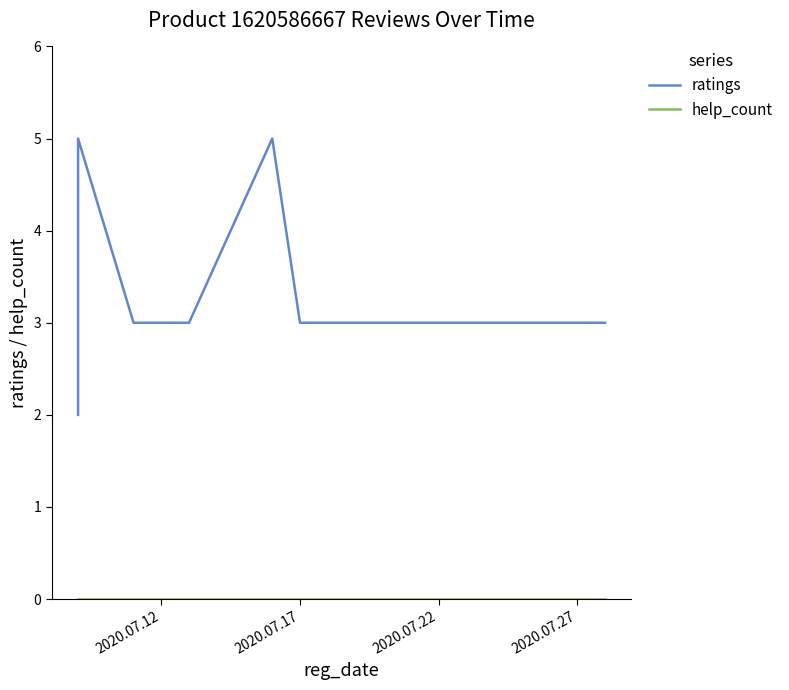

True or false: help_count has more than 1 points higher than both neighbors.

False